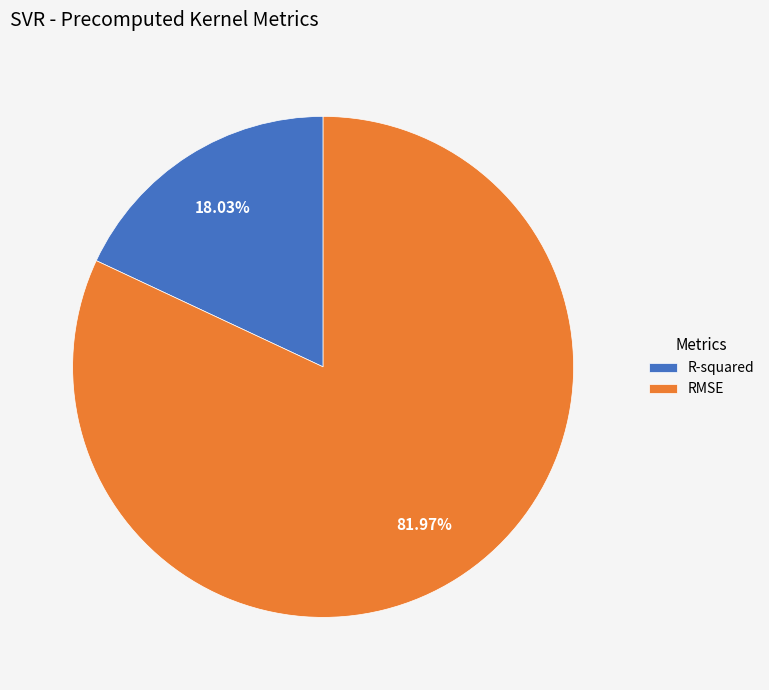

How many segments does this pie chart have?

2